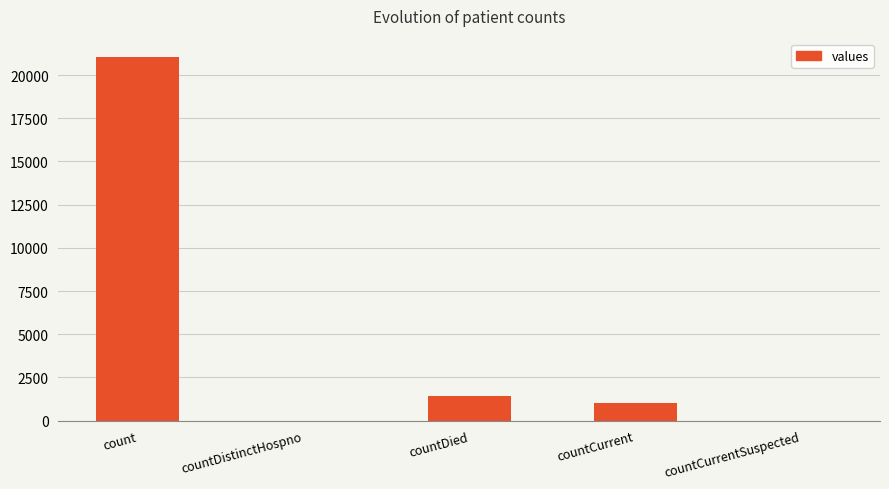

What is the greatest value displayed?

21050